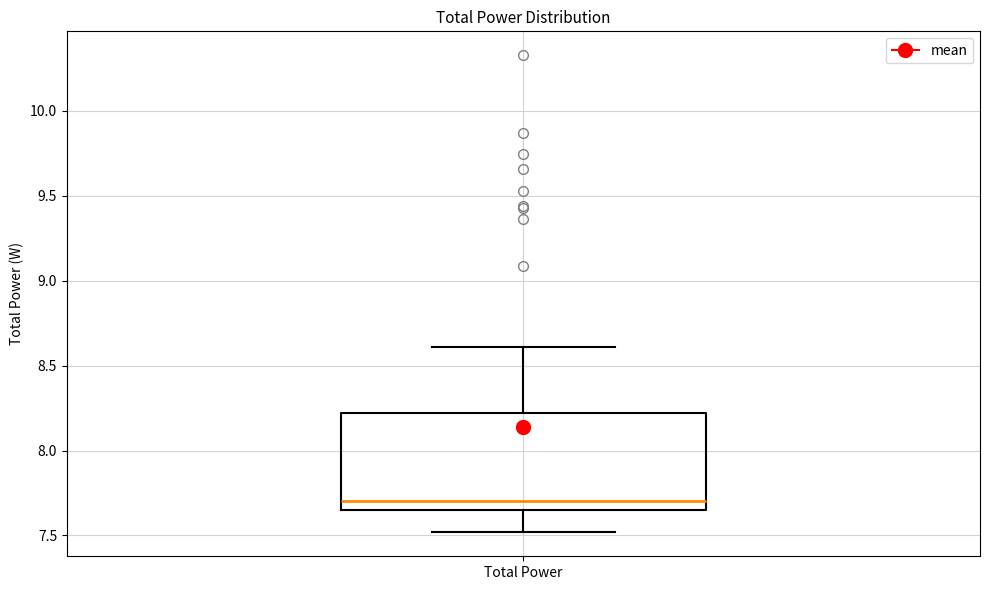

Where is the lower edge of the box for Total Power on the y-axis? The values are not printed on the chart, so give them approximately, as read against the axis.

7.65